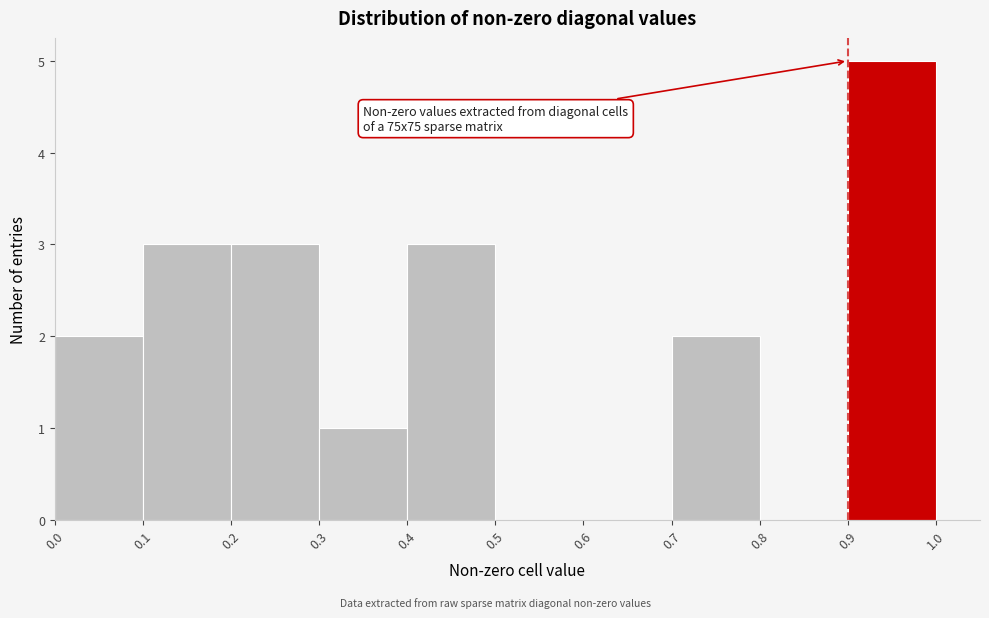

Which range on the x-axis has the tallest bar?

0.9 to 1.0